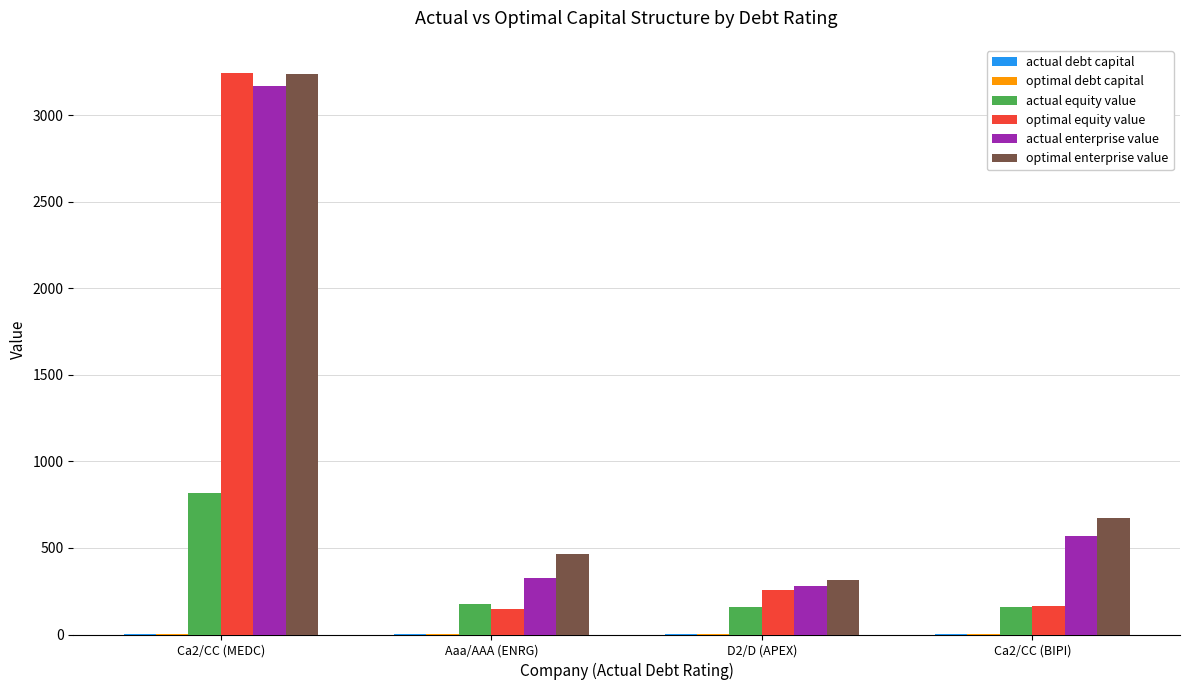

What is the average value of the actual enterprise value series?

1087.4